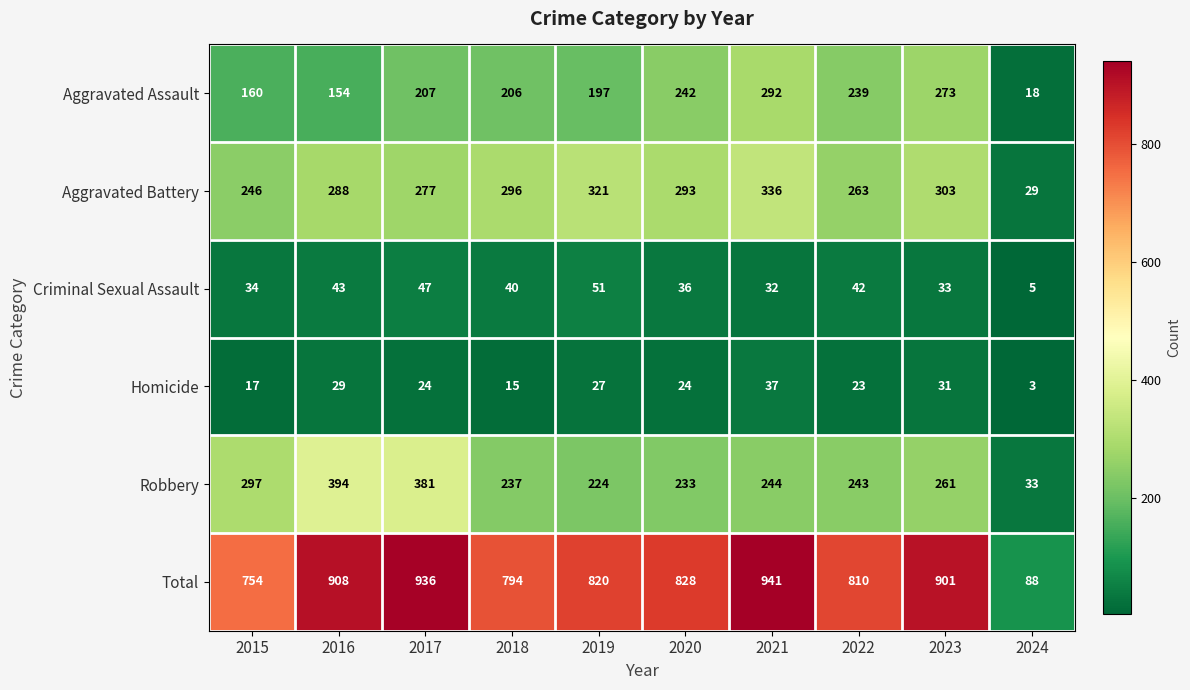

List the series in order of their peak value, lowest first.

Homicide, Criminal Sexual Assault, Aggravated Assault, Aggravated Battery, Robbery, Total